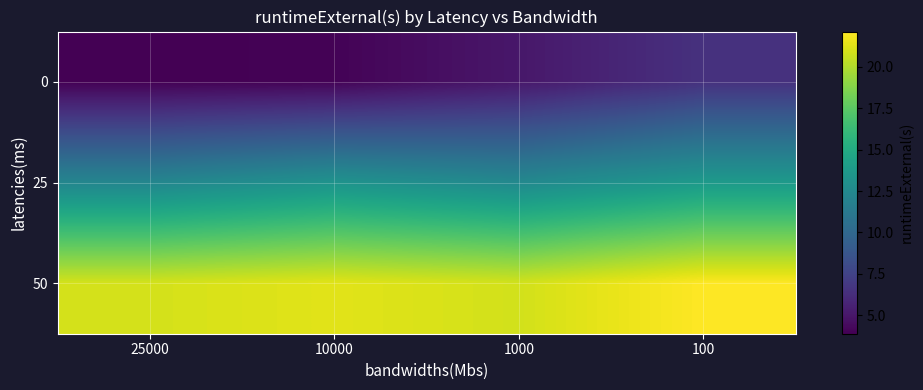

Reading left to right, what are all the values shown in this chart?

0: 25000=3.9	10000=4.0	1000=5.0	100=6.5
25: 25000=12.2	10000=13.2	1000=12.4	100=13.7
50: 25000=20.9	10000=21.3	1000=20.9	100=22.1